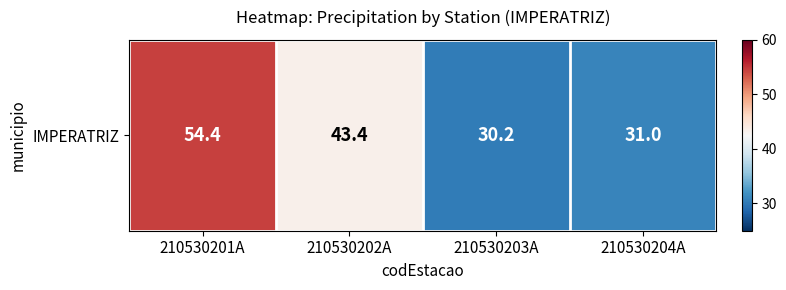

Between 210530203A and 210530201A, which is larger?

210530201A